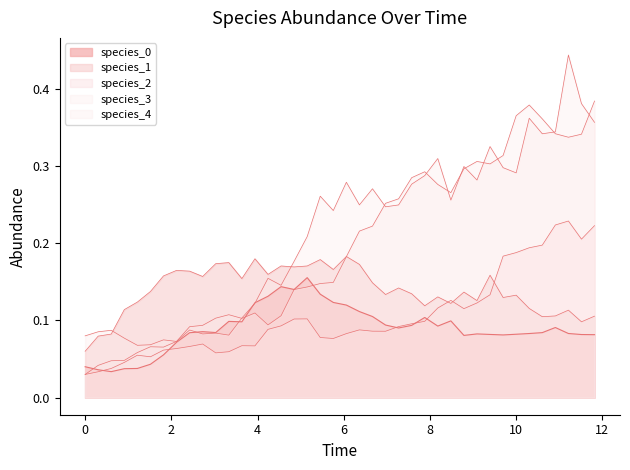

In species_3, how many points are lower than both neighbors (excluding endpoints)?

11